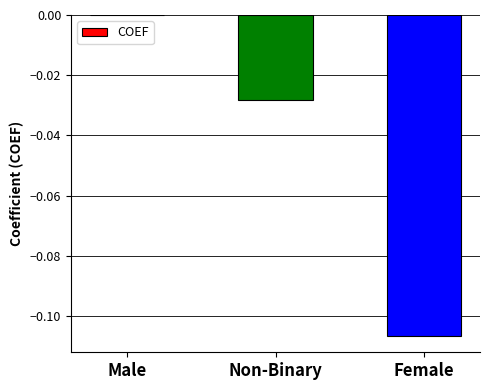

Which category has the highest value across all series?

Male